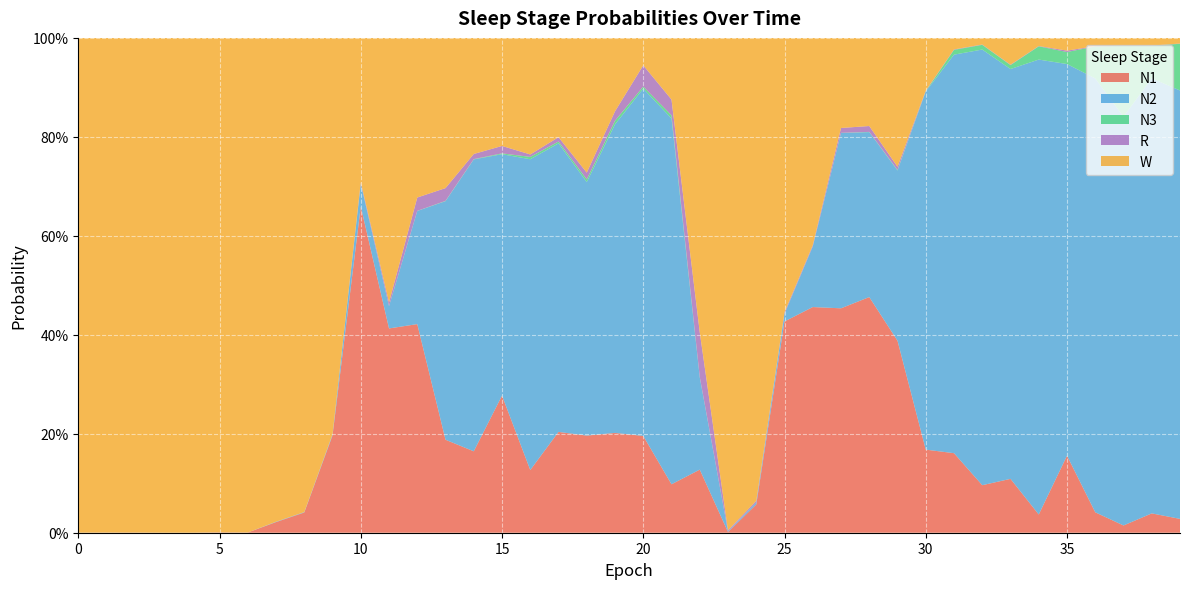

Reading left to right, list all the values displayed in this chart.

N1: 0.0	0.0	0.0	0.0	0.0	0.0	0.0	0.0	0.0	0.2	0.7	0.4	0.4	0.2	0.2	0.3	0.1	0.2	0.2	0.2	0.2	0.1	0.1	0.0	0.1	0.4	0.5	0.5	0.5	0.4	0.2	0.2	0.1	0.1	0.0	0.2	0.0	0.0	0.0	0.0
N2: 0.0	0.0	0.0	0.0	0.0	0.0	0.0	0.0	0.0	0.0	0.0	0.0	0.2	0.5	0.6	0.5	0.6	0.6	0.5	0.6	0.7	0.7	0.2	0.0	0.0	0.0	0.1	0.4	0.3	0.3	0.7	0.8	0.9	0.8	0.9	0.8	0.9	0.8	0.9	0.9
N3: 0.0	0.0	0.0	0.0	0.0	0.0	0.0	0.0	0.0	0.0	0.0	0.0	0.0	0.0	0.0	0.0	0.0	0.0	0.0	0.0	0.0	0.0	0.0	0.0	0.0	0.0	0.0	0.0	0.0	0.0	0.0	0.0	0.0	0.0	0.0	0.0	0.1	0.1	0.1	0.1
R: 0.0	0.0	0.0	0.0	0.0	0.0	0.0	0.0	0.0	0.0	0.0	0.0	0.0	0.0	0.0	0.0	0.0	0.0	0.0	0.0	0.0	0.0	0.1	0.0	0.0	0.0	0.0	0.0	0.0	0.0	0.0	0.0	0.0	0.0	0.0	0.0	0.0	0.0	0.0	0.0
W: 1.0	1.0	1.0	1.0	1.0	1.0	1.0	1.0	1.0	0.8	0.3	0.5	0.3	0.3	0.2	0.2	0.2	0.2	0.3	0.1	0.1	0.1	0.6	1.0	0.9	0.6	0.4	0.2	0.2	0.3	0.1	0.0	0.0	0.1	0.0	0.0	0.0	0.0	0.0	0.0